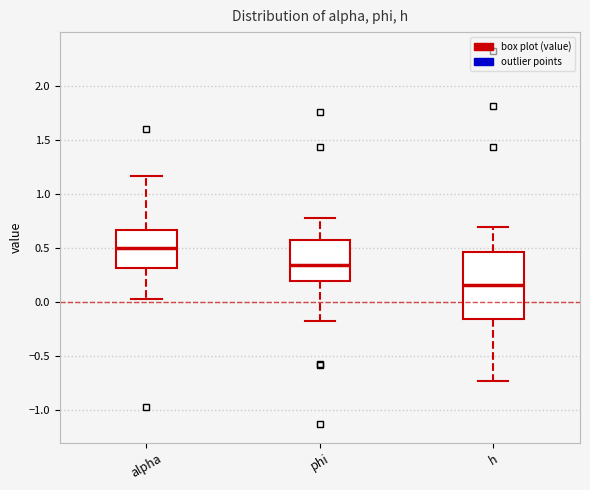

Reading left to right, transcribe this box plot: for each box, give where its median line is, the range the box spans, and where its two whiskers end, as read against the y-axis. The values are not printed on the chart, so give them approximately, as read against the axis.

alpha: median 0.50, box 0.30 to 0.65, whiskers 0.05 to 1.15
phi: median 0.35, box 0.20 to 0.55, whiskers -0.20 to 0.80
h: median 0.15, box -0.15 to 0.45, whiskers -0.75 to 0.70